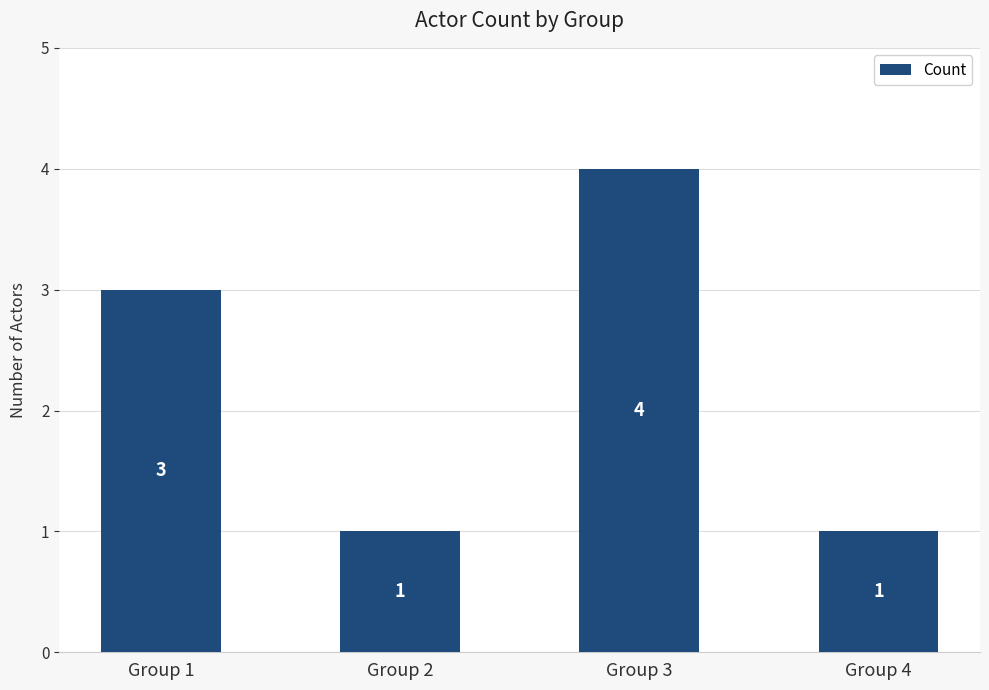

What is the sum of the values at Group 1 and Group 4?

4